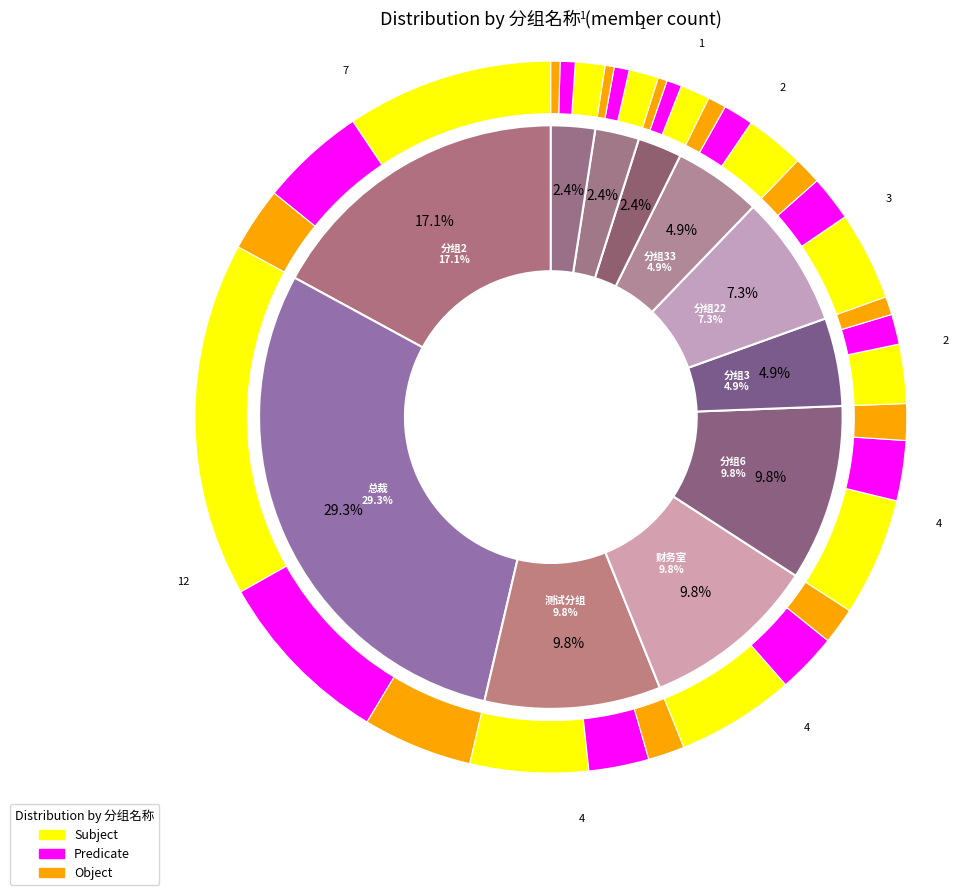

Approximately how many times larger is the value at 分组1 compared to 主任?

1.0